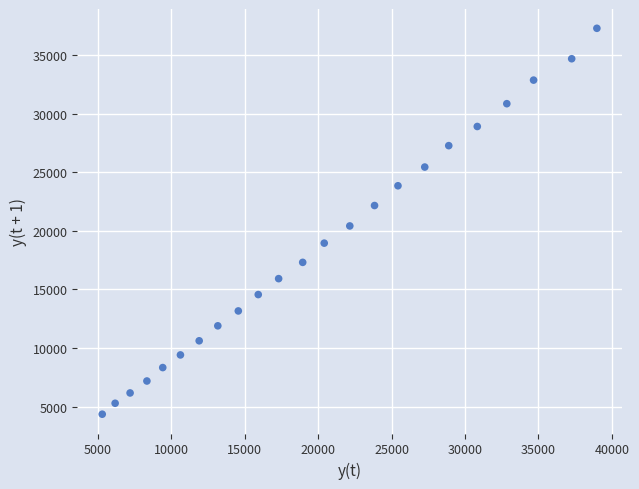

What is the range of Y values (max minus min)?

32911